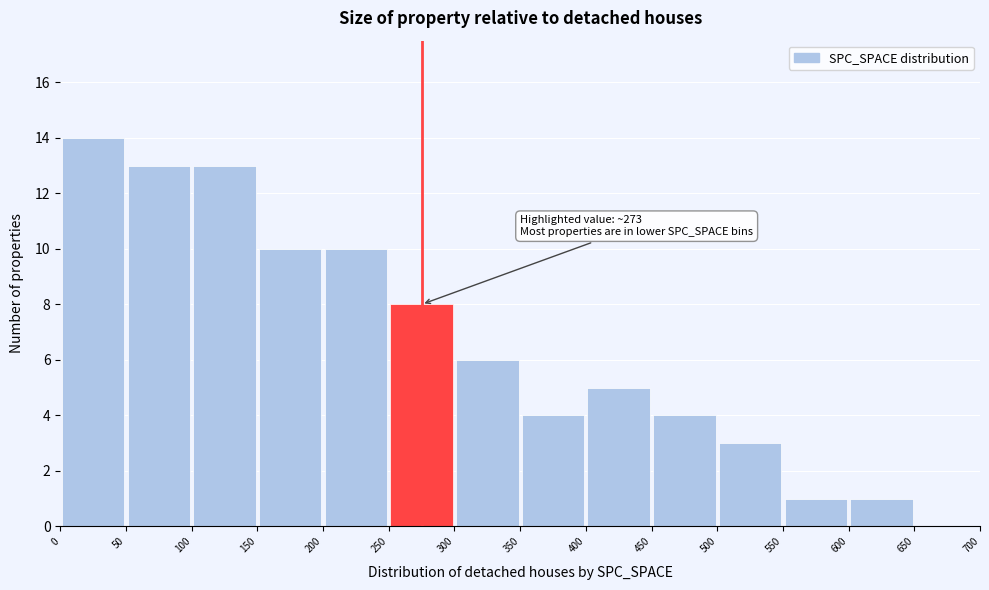

Over which range of the x-axis is the bar tallest?

0 to 50